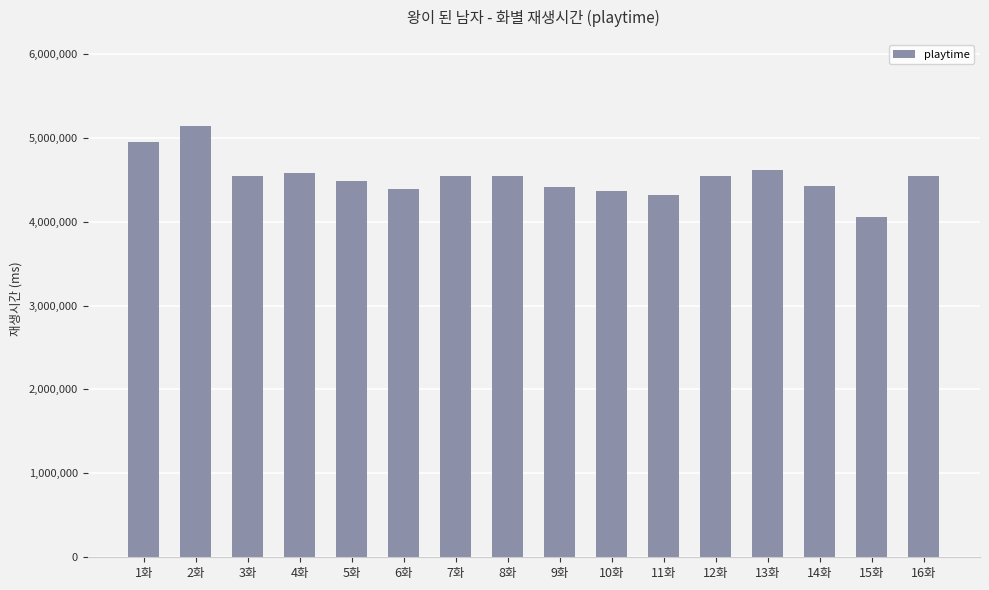

Which label corresponds to the largest value in the chart?

2화